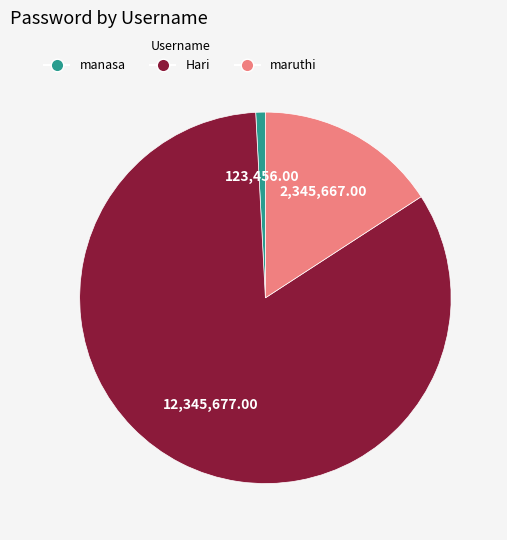

What is the smallest slice in the pie chart?

manasa